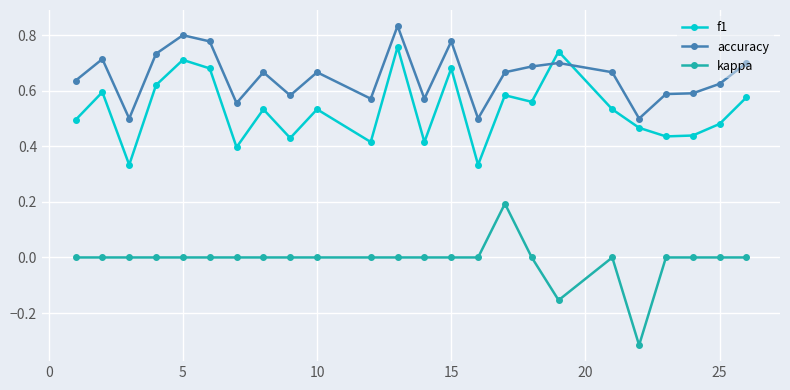

Which series has the largest total across all categories?

accuracy